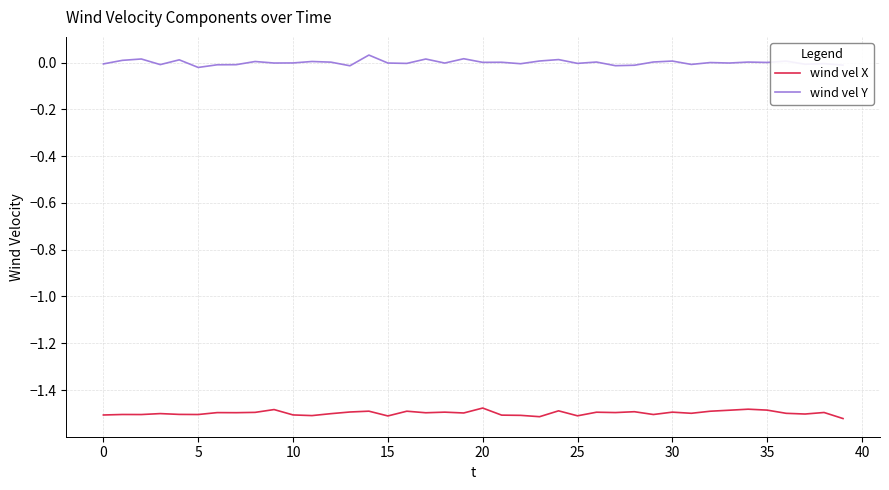

Which series has the largest total across all categories?

wind vel Y